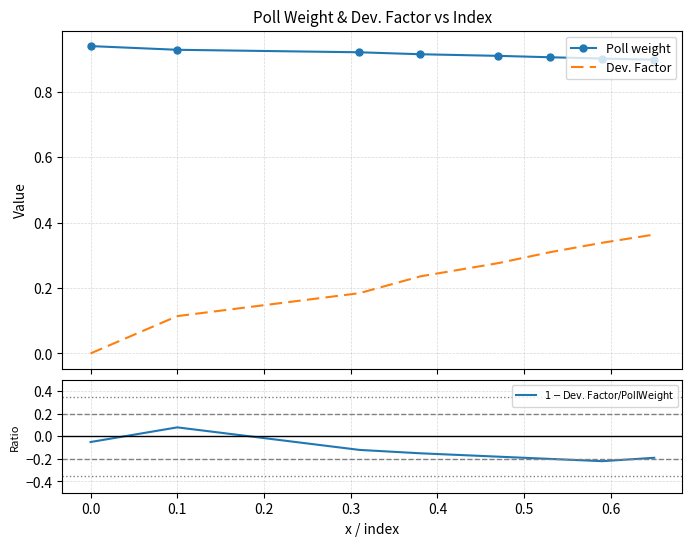

Is this an area chart (filled region under the line)?

No